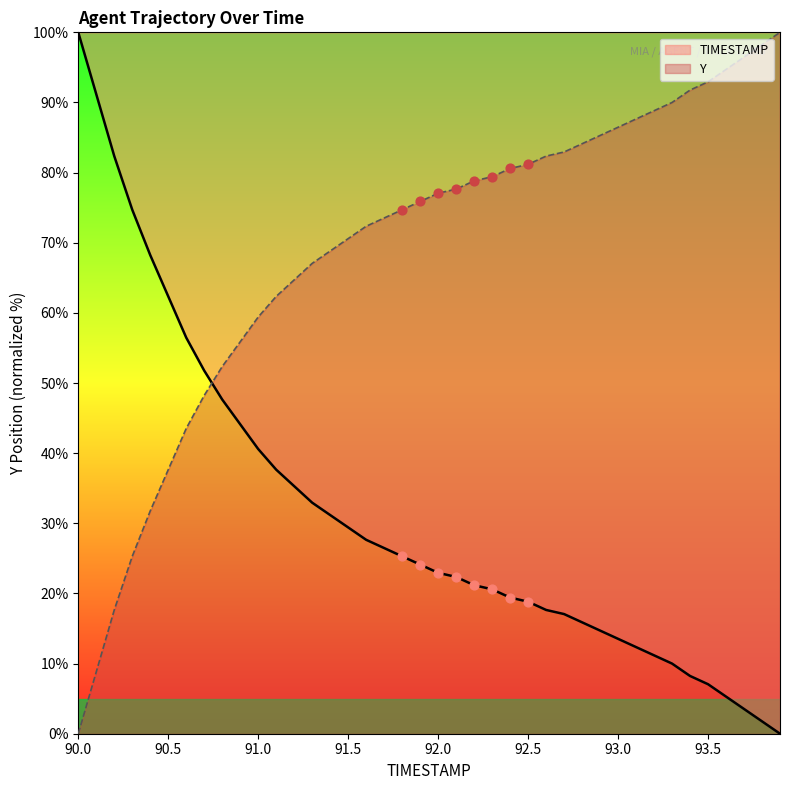

List the series in order of their overall mean, lowest first.

TIMESTAMP, Y